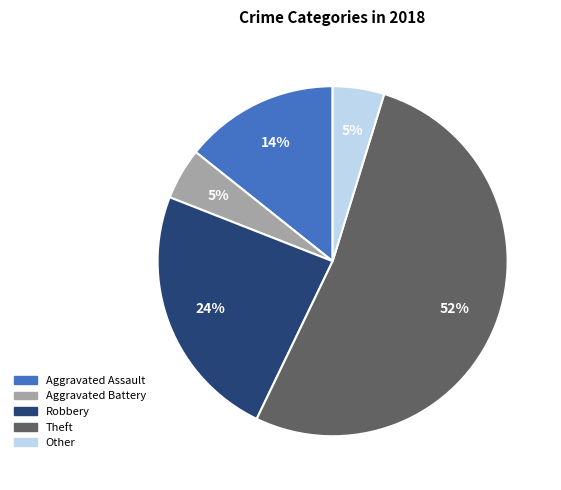

What percentage is the Aggravated Assault slice, to the nearest percent?

14%